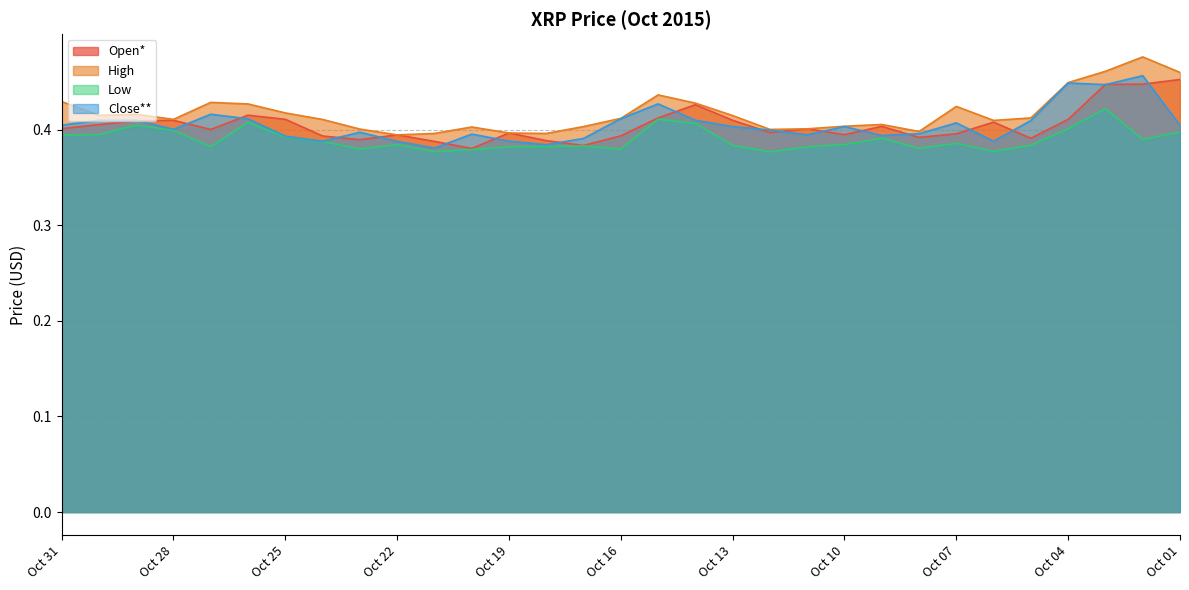

The value of Close** at Oct 31 is 0.3. True or false?

False